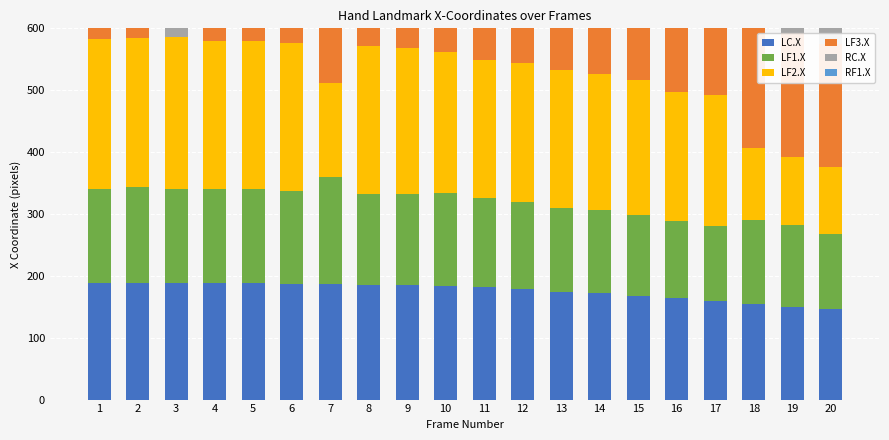

The RC.X series shows 187 at 13. True or false?

False